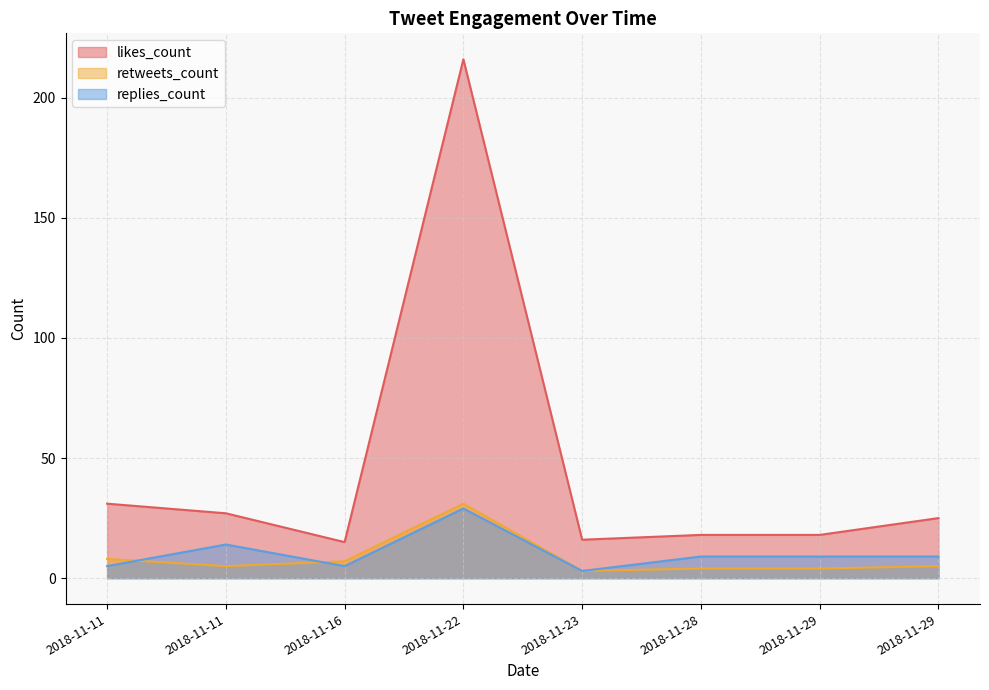

Reading left to right, extract all data points from this chart.

likes_count: 31	27	15	216	16	18	18	25
retweets_count: 8	5	7	31	3	4	4	5
replies_count: 5	14	5	29	3	9	9	9